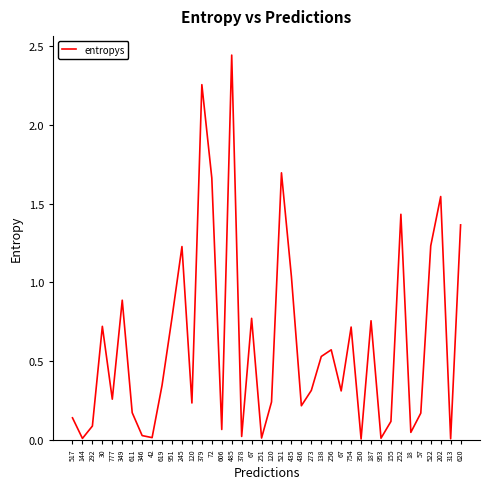

What is the label of the 22nd point from the left?

521